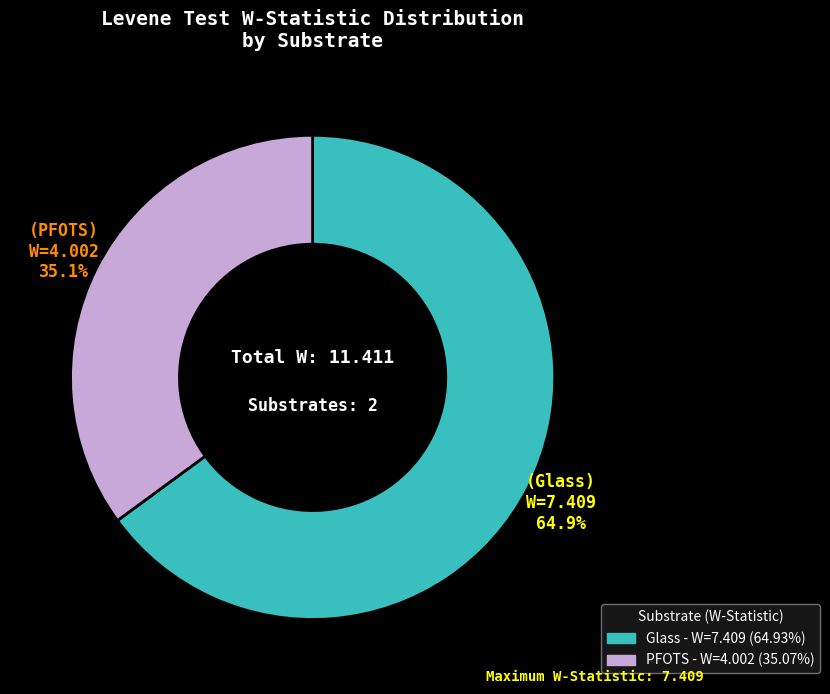

Which has a higher value, PFOTS or Glass?

Glass